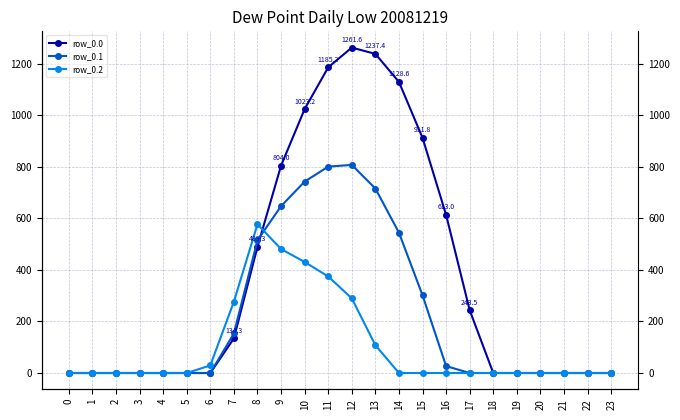

List the series in order of their overall mean, lowest first.

row_0.2, row_0.1, row_0.0